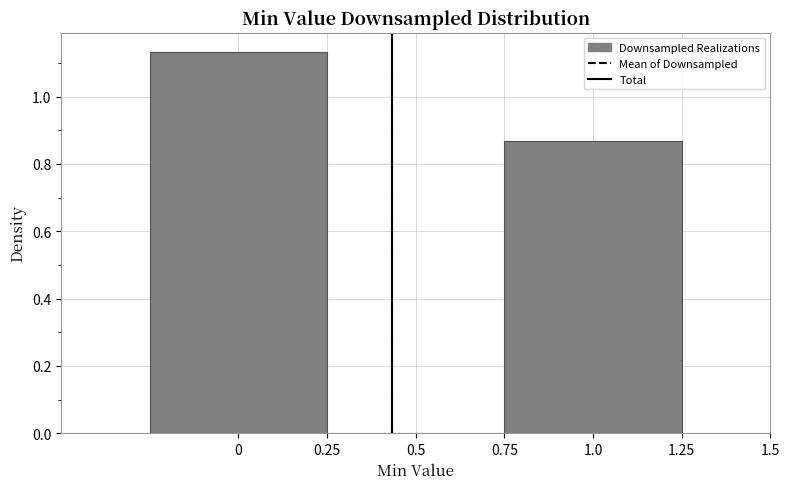

Over which range of the x-axis is the bar tallest?

-0.25 to 0.25